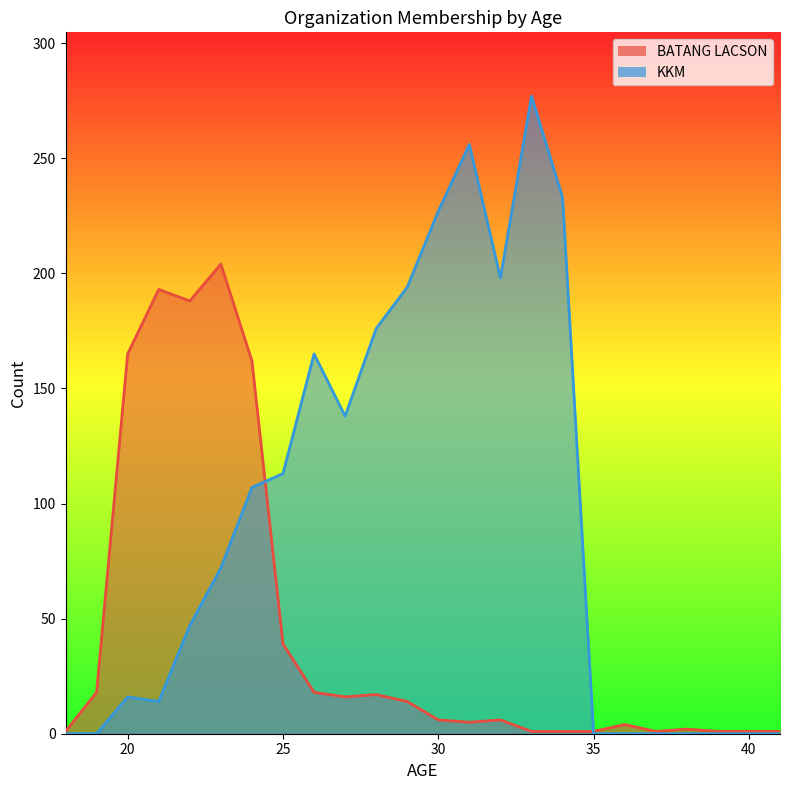

Which series has the widest spread of values?

KKM